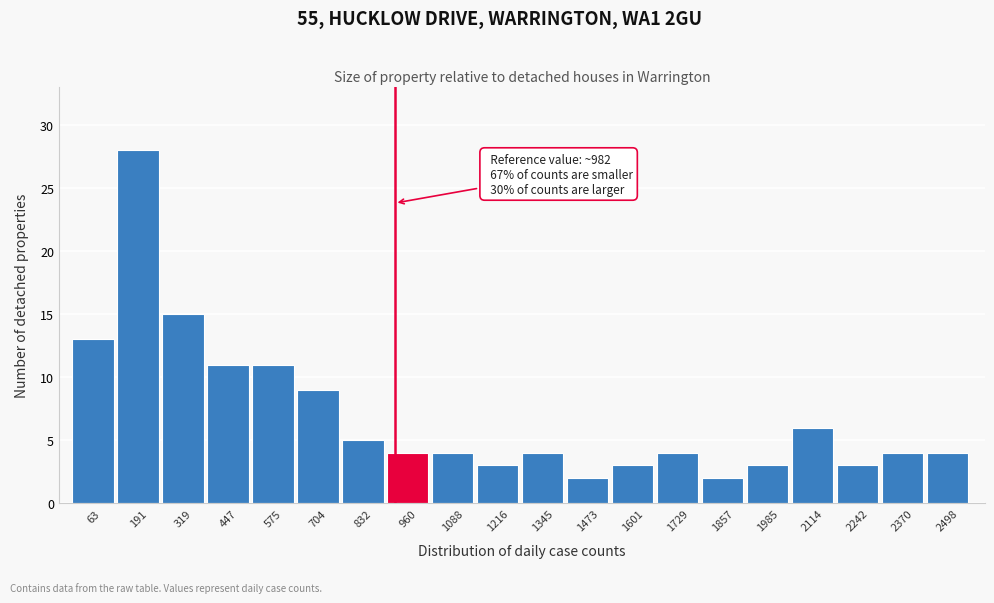

Reading left to right, extract all data points from this chart.

13	28	15	11	11	9	5	4	4	3	4	2	3	4	2	3	6	3	4	4